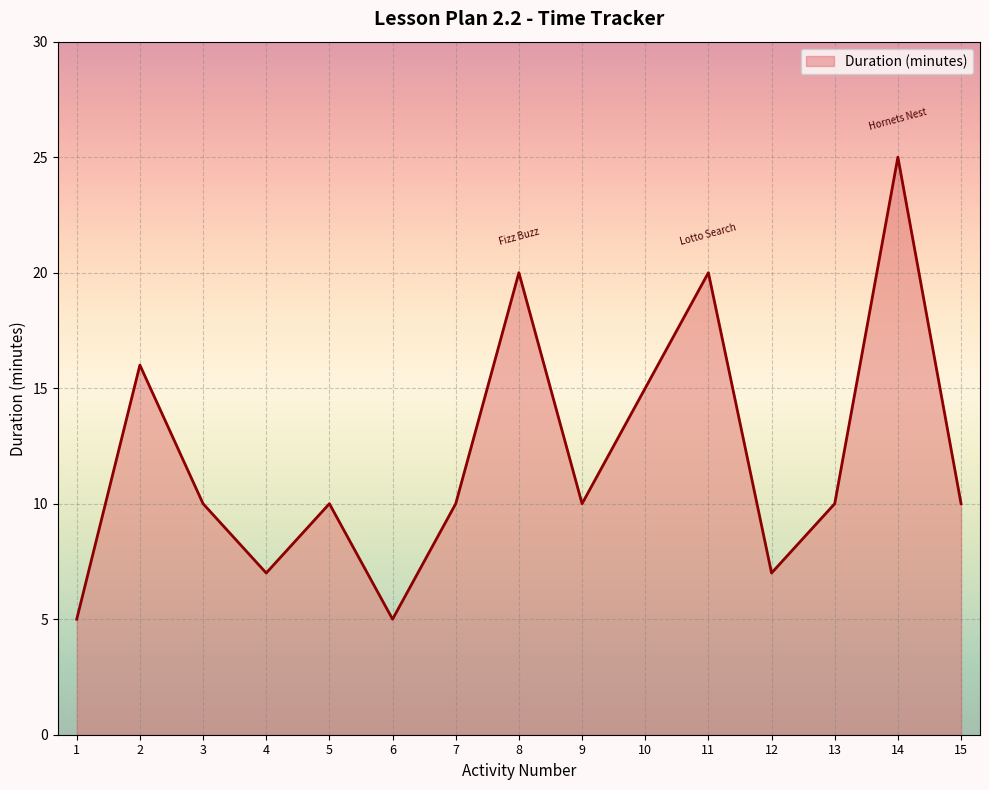

What is the greatest value displayed?

25